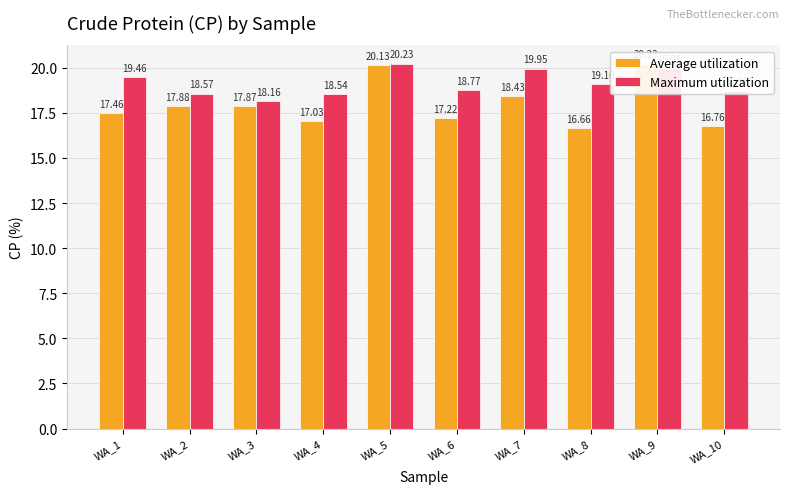

At which label is Average utilization closest to 18?

WA_2